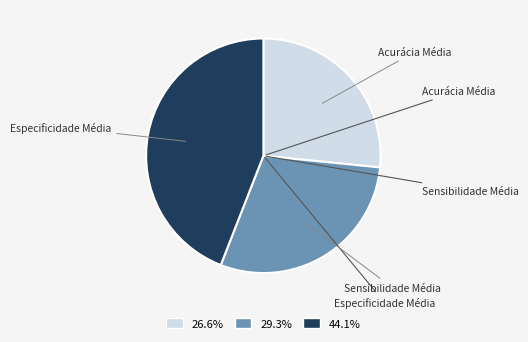

Does any single category account for the majority?

No